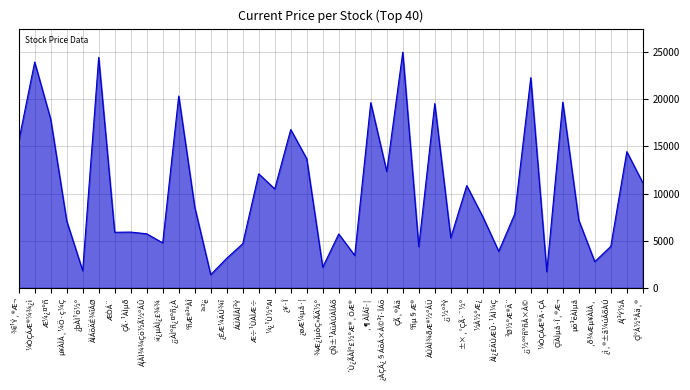

Between ¼¿¹Ù½ºAI and ÇÑ±¹ÀüÀÚÀÎÁõ, which is larger?

¼¿¹Ù½ºAI